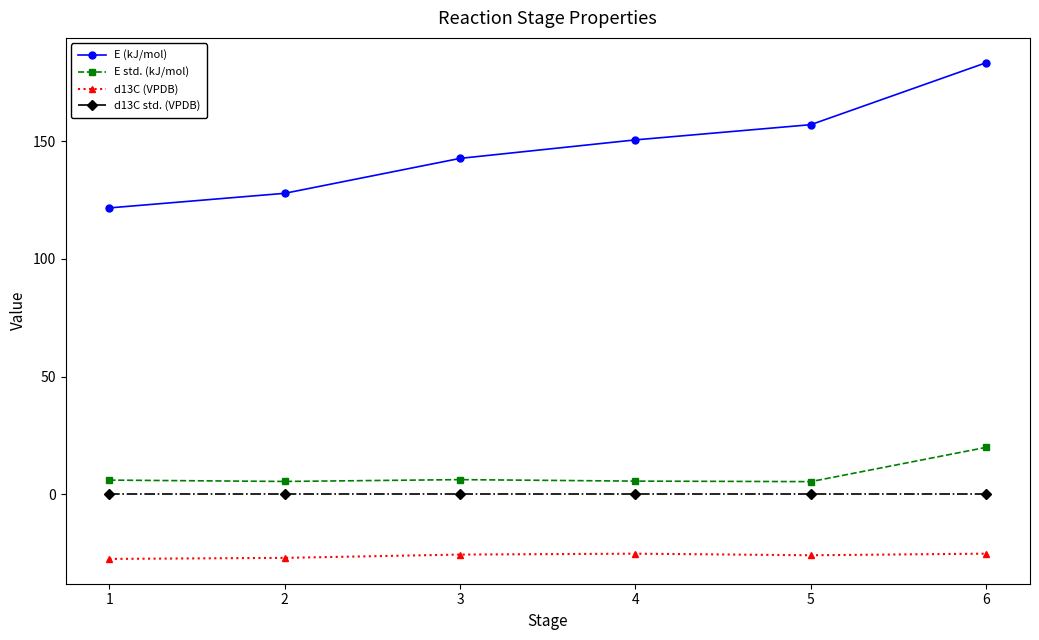

Which series has the widest spread of values?

E (kJ/mol)